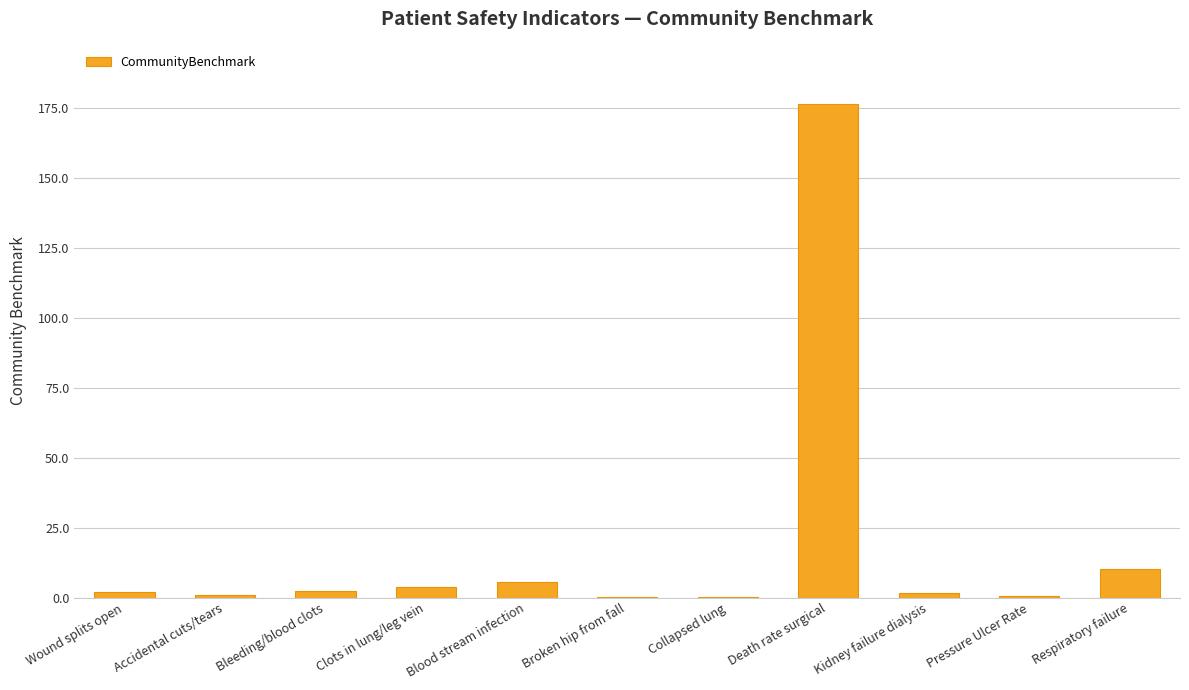

Which label corresponds to the largest value in the chart?

Death rate surgical